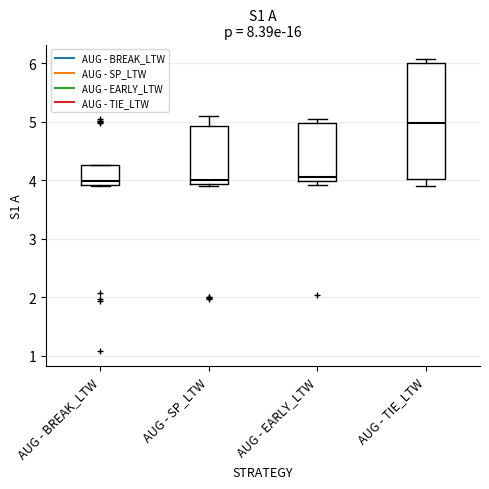

Reading left to right, read every box against the y-axis: the position of its median line, the range the box covers, and the ends of its whiskers. The values are not printed on the chart, so give them approximately, as read against the axis.

AUG - BREAK_LTW: median 4.0, box 3.9 to 4.3, whiskers 3.9 to 4.3
AUG - SP_LTW: median 4.0, box 3.9 to 4.9, whiskers 3.9 to 5.1
AUG - EARLY_LTW: median 4.0 (just above the box's lower edge), box 4.0 to 5.0, whiskers 3.9 to 5.1
AUG - TIE_LTW: median 5.0, box 4.0 to 6.0, whiskers 3.9 to 6.1